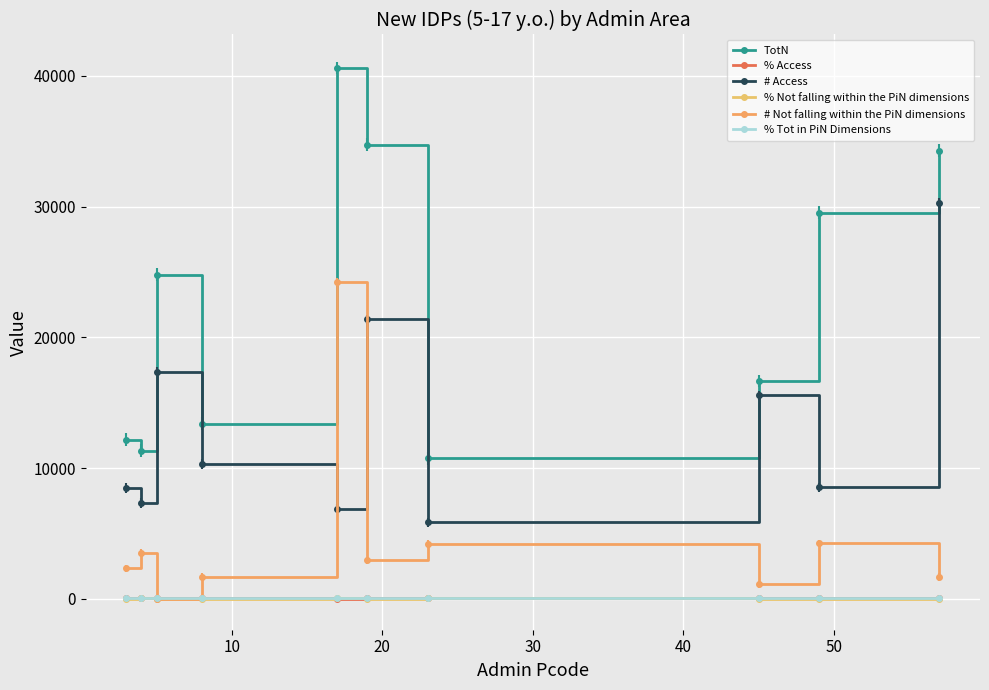

How many lines are shown in the chart?

6